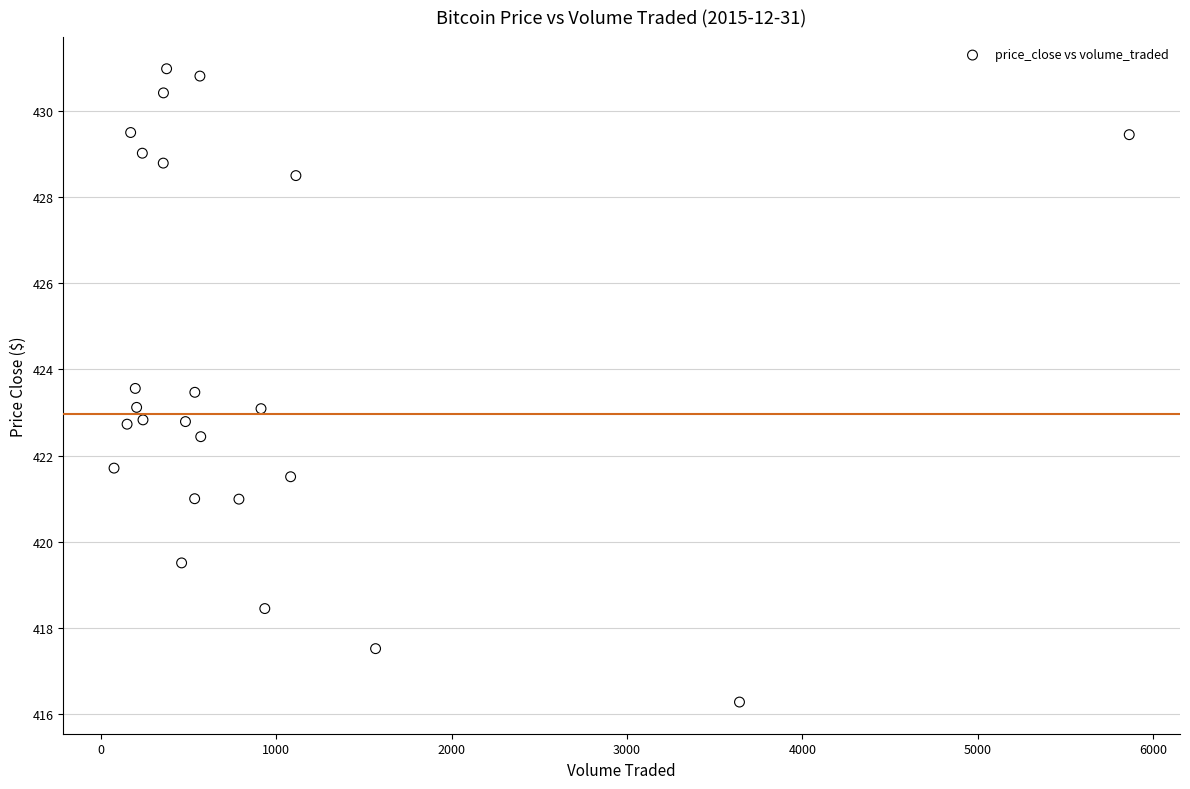

What is the range of X values (max minus min)?

5789.3